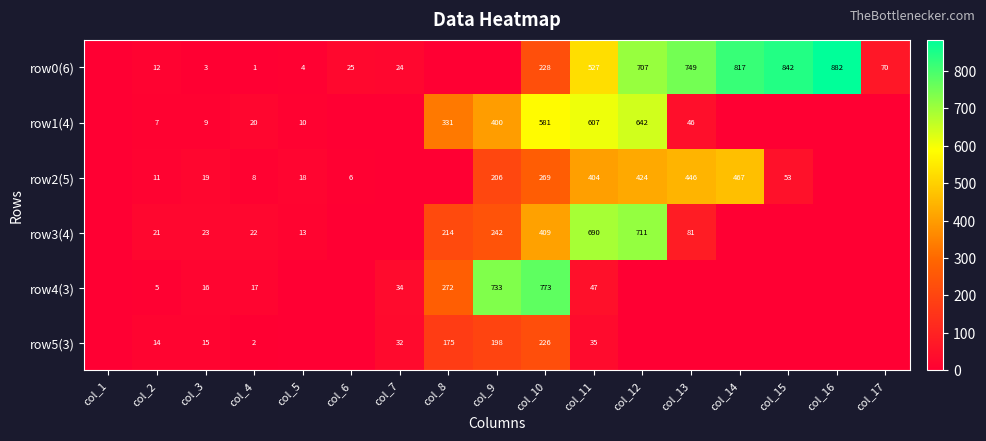

Is it true that row3(4) equals 214 at col_8?

True